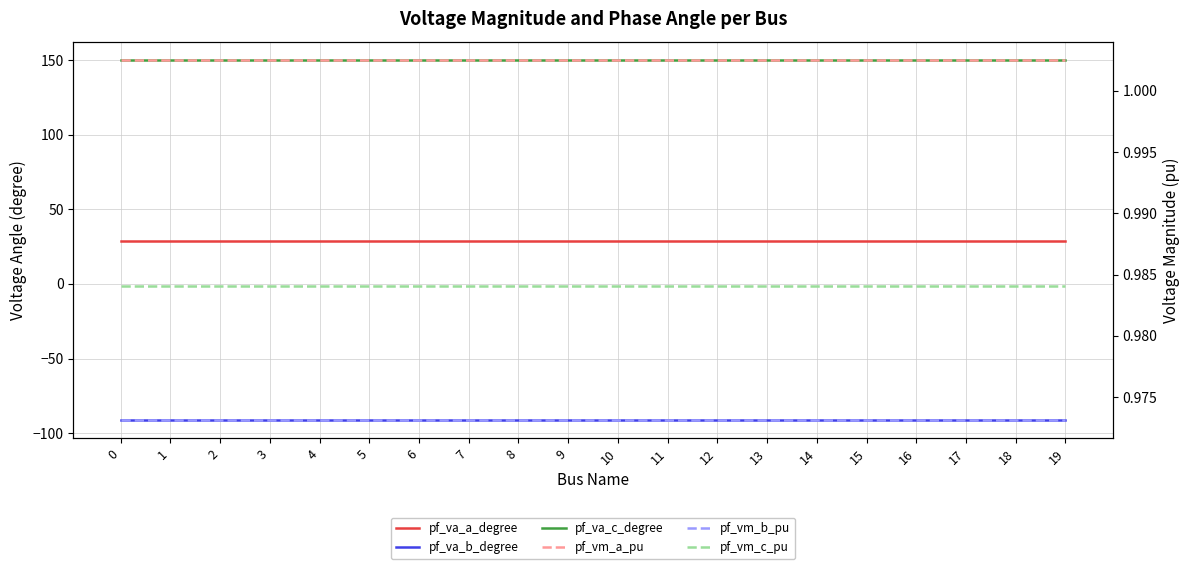

What is the spread (max minus min) of values at 1?

241.6